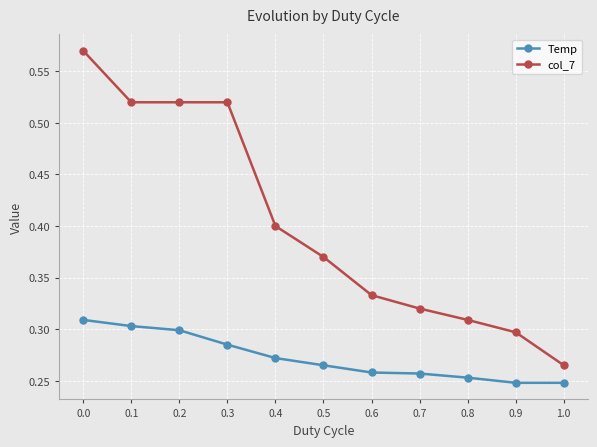

Count the col_7 values in the range 0 to 1.

11